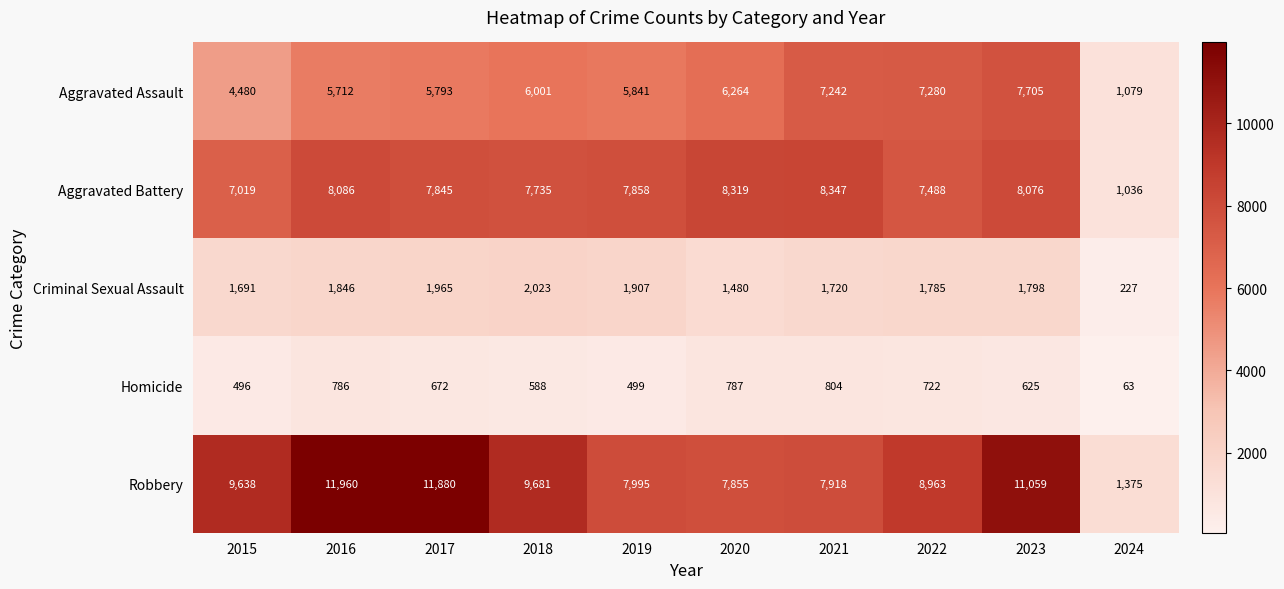

What is the sum of the Aggravated Battery values at 2019 and 2021?

16205